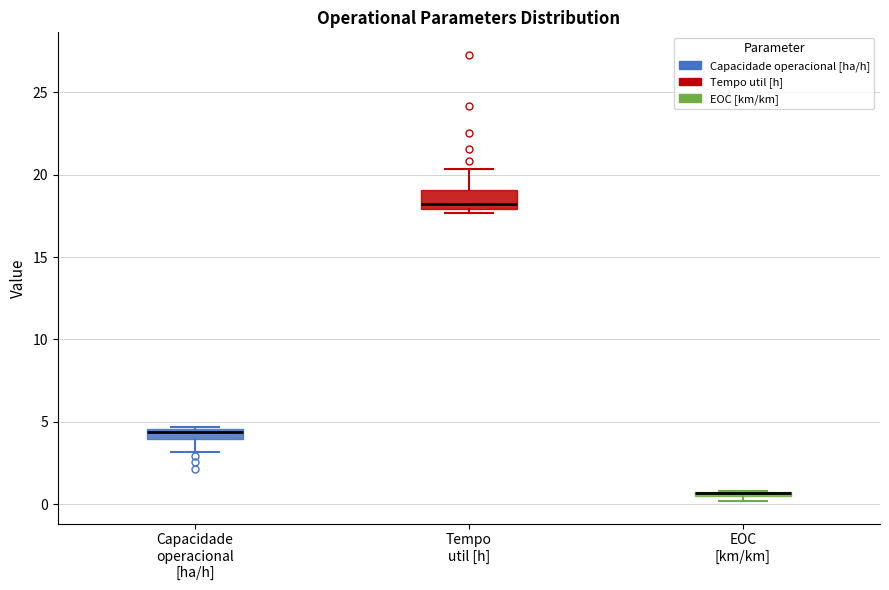

Comparing the boxes themselves (not the whiskers), which one is the tallest?

Tempo util [h]